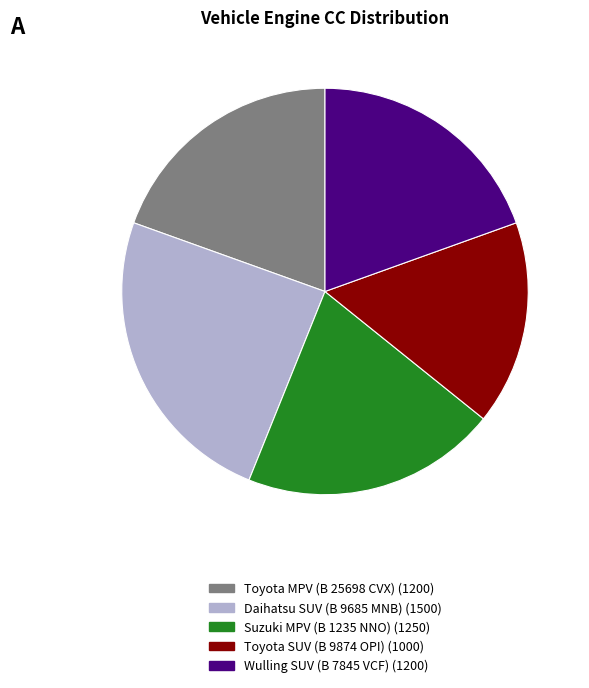

True or false: Suzuki MPV (B 1235 NNO) accounts for 34% of the total.

False